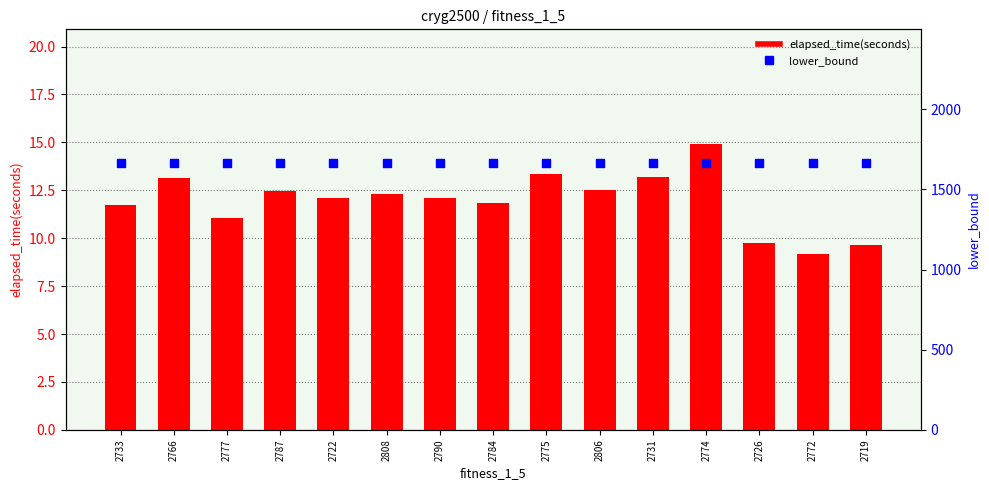

Is the value of elapsed_time(seconds) at 2784 greater than the value of lower_bound at 2806?

No